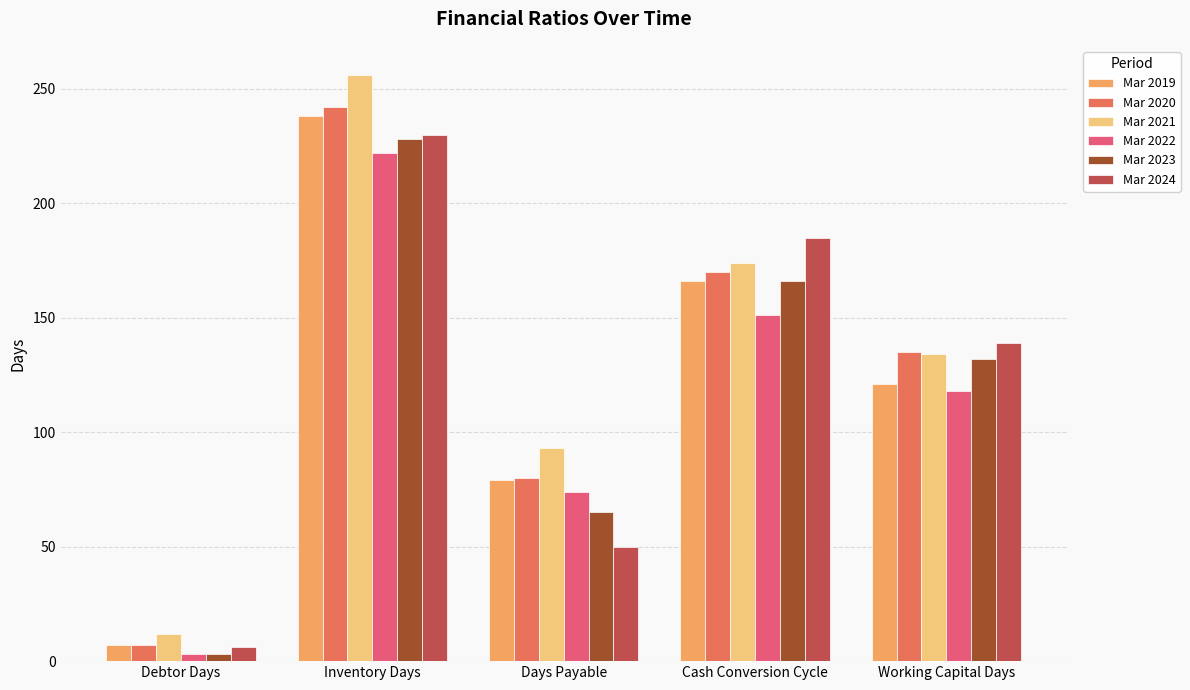

What is the smallest value displayed?

3